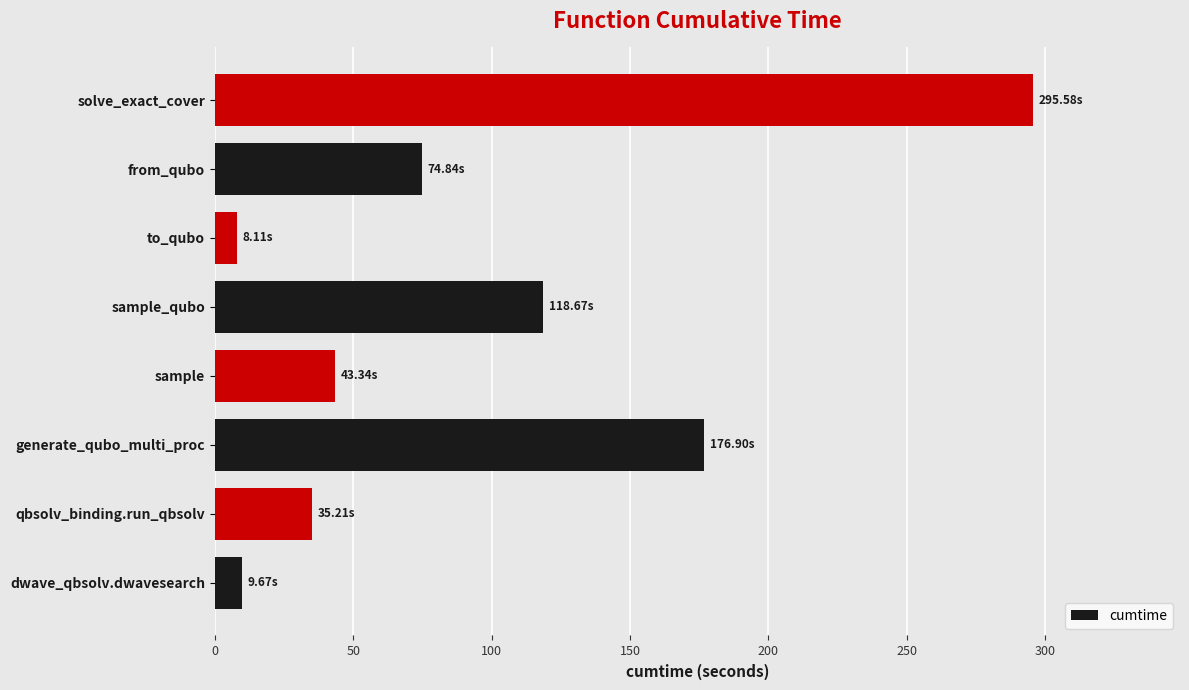

Where is the data nearest to the value 151?

generate_qubo_multi_proc